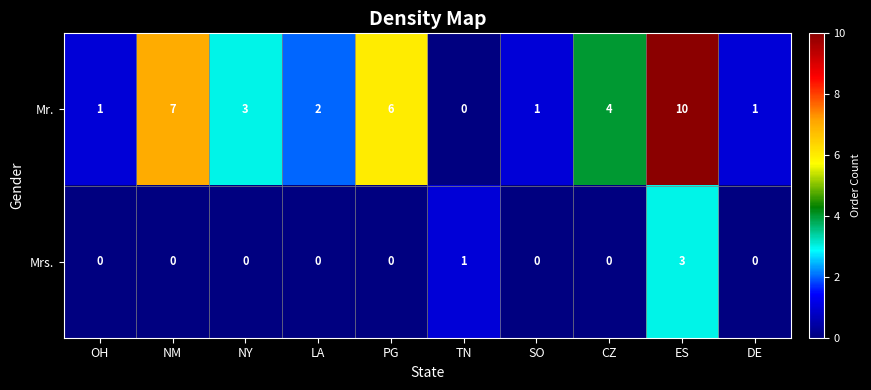

Which category has the highest value across all series?

ES